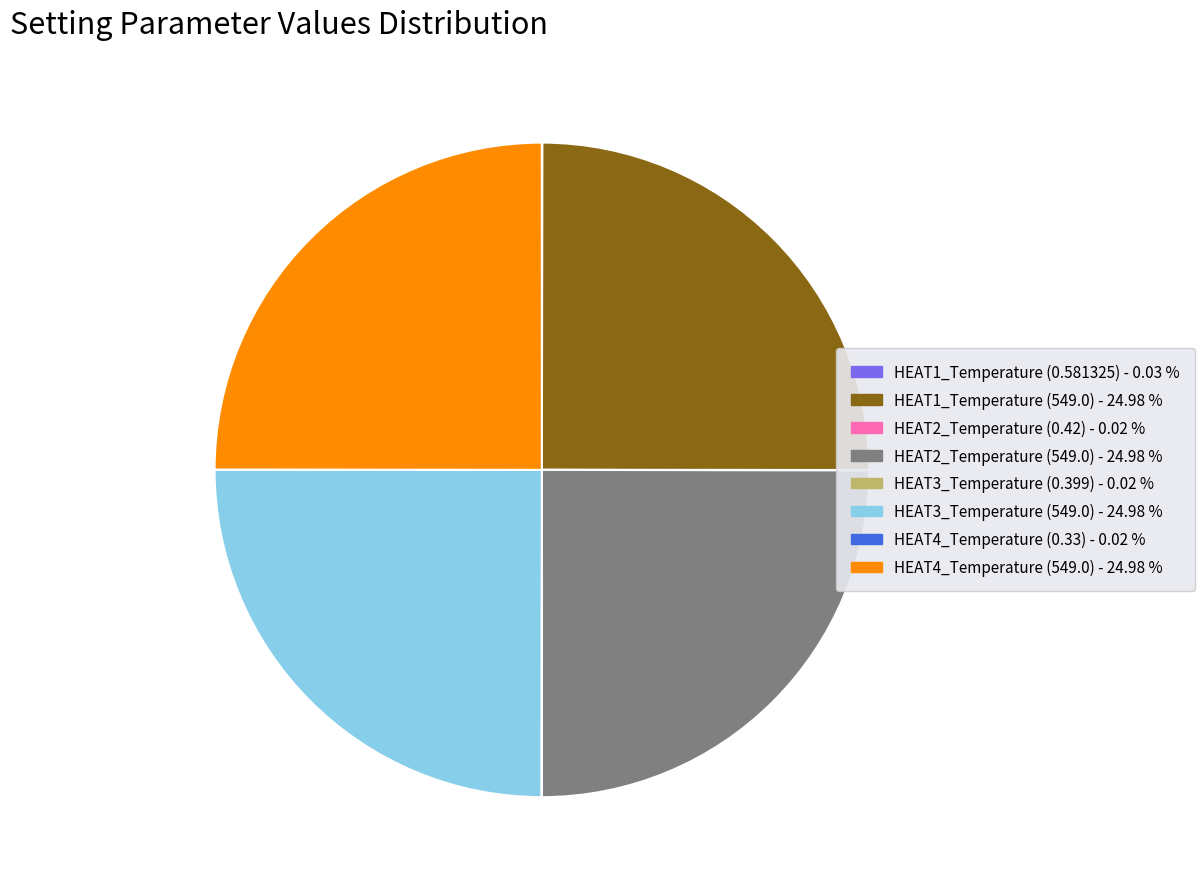

Does HEAT4_Temperature (549.0) account for over 50% of the chart?

No